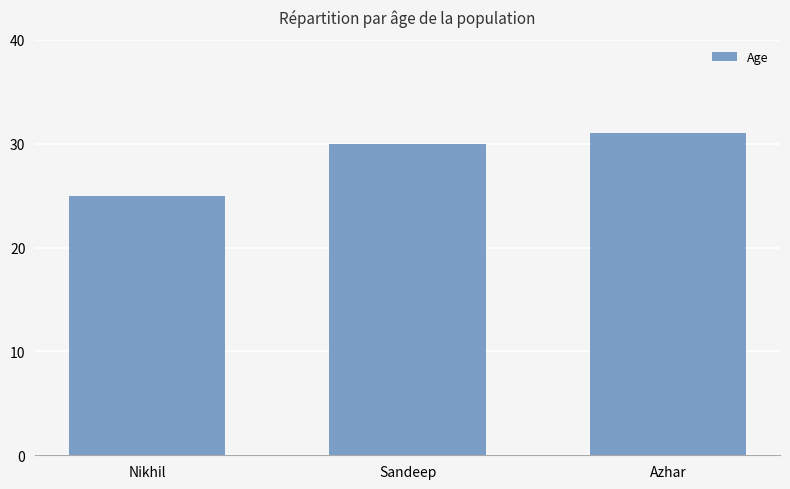

How many data points are less than 30?

1